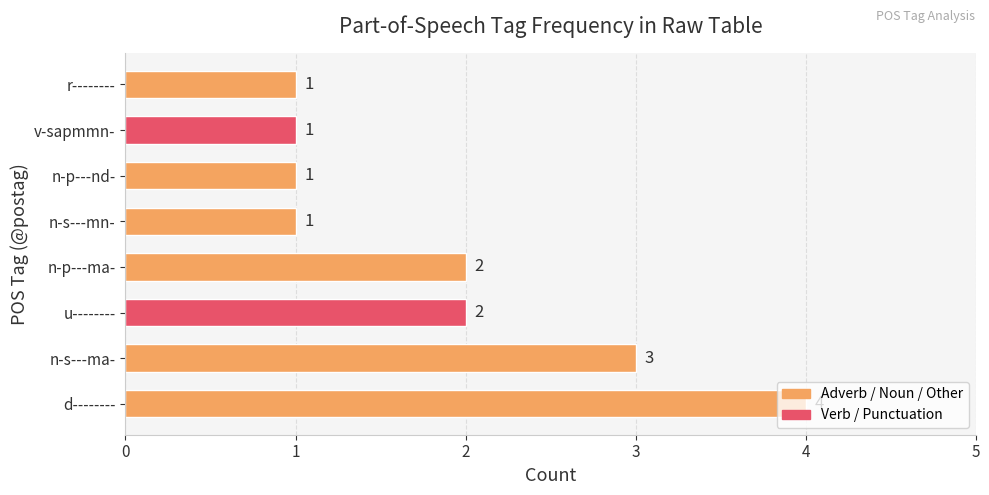

Which has a higher value, n-p---ma- or n-s---mn-?

n-p---ma-